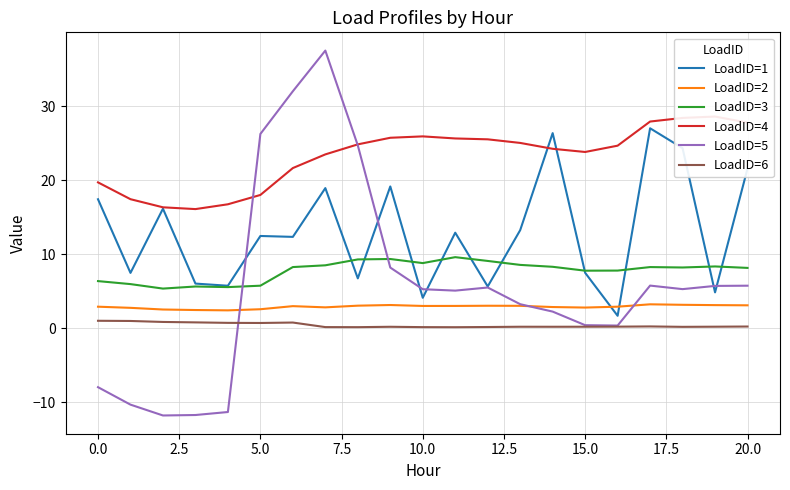

Is it true that LoadID=4 equals 28.4 at 18?

True